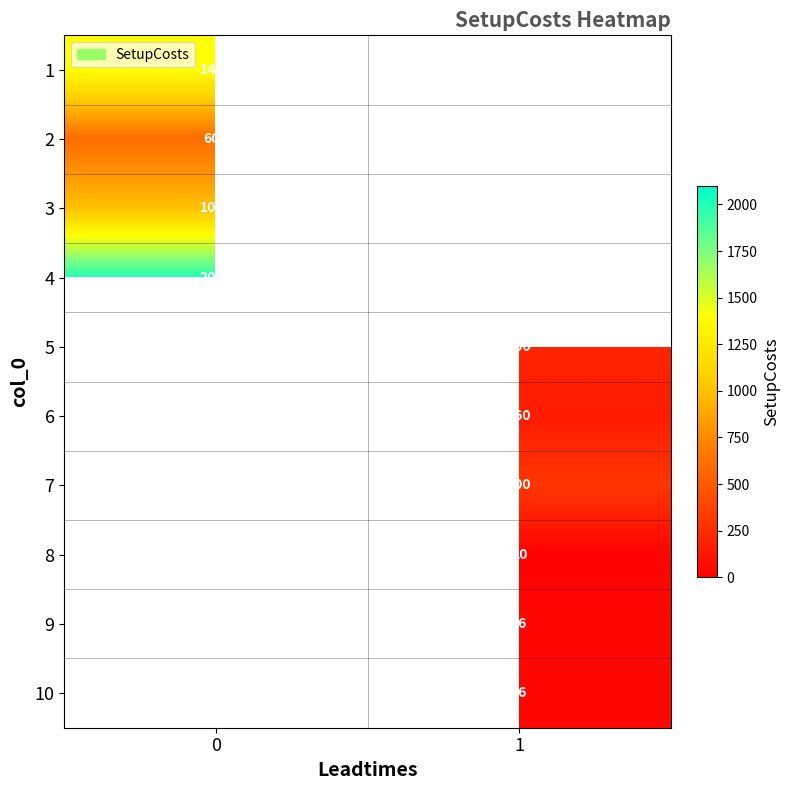

The value of 9 at 1 is 36. True or false?

True